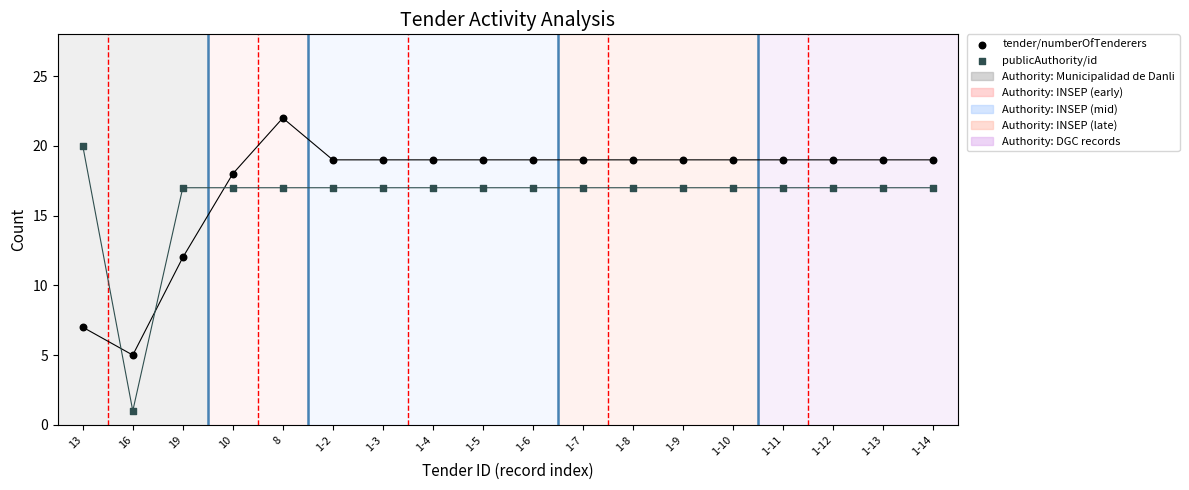

In the publicAuthority/id series, what Y value is closest to 10?

17